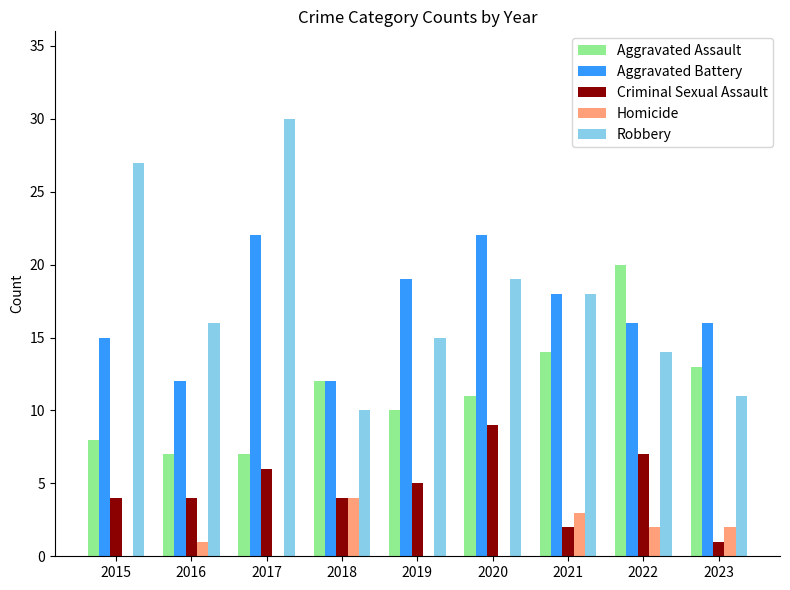

What are all the series names shown in the legend?

Aggravated Assault, Aggravated Battery, Criminal Sexual Assault, Homicide, Robbery